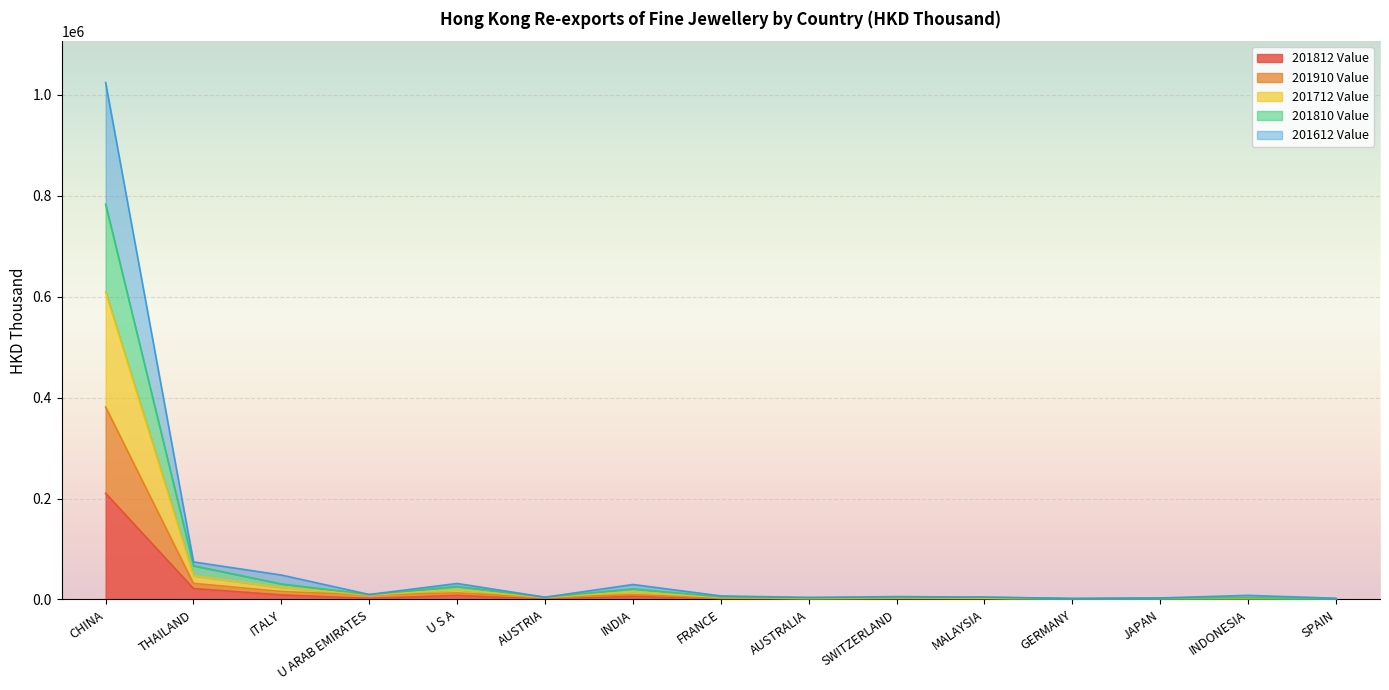

Where is the first local maximum for 201612 Value?

U S A